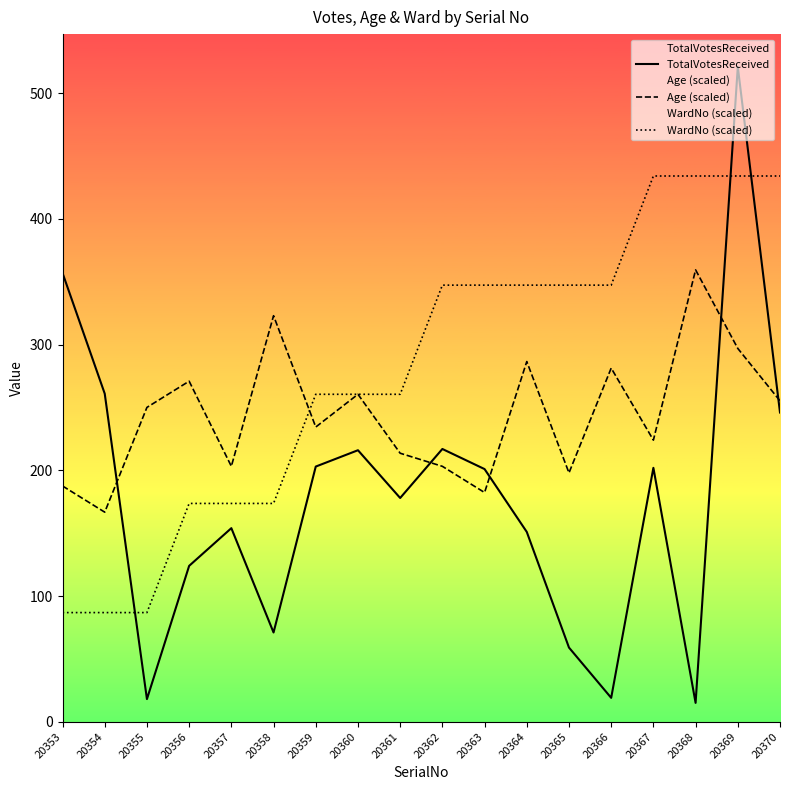

Read the WardNo (scaled) value at 20363.

347.3